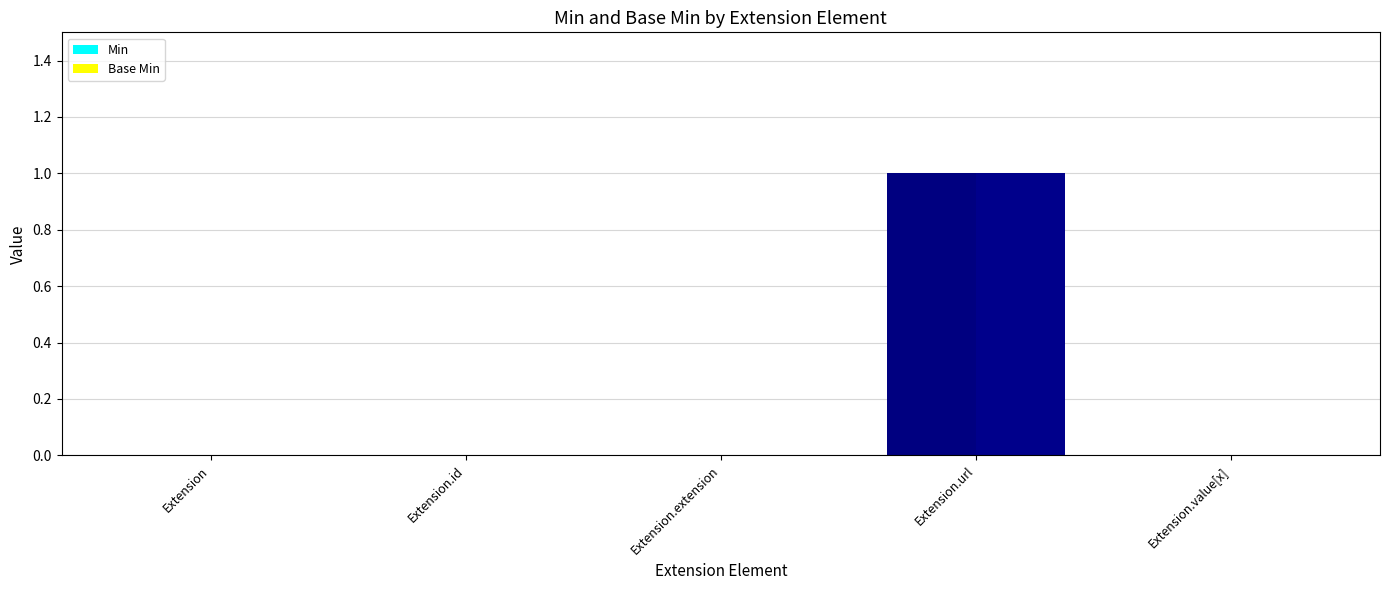

How many groups of bars are there?

5